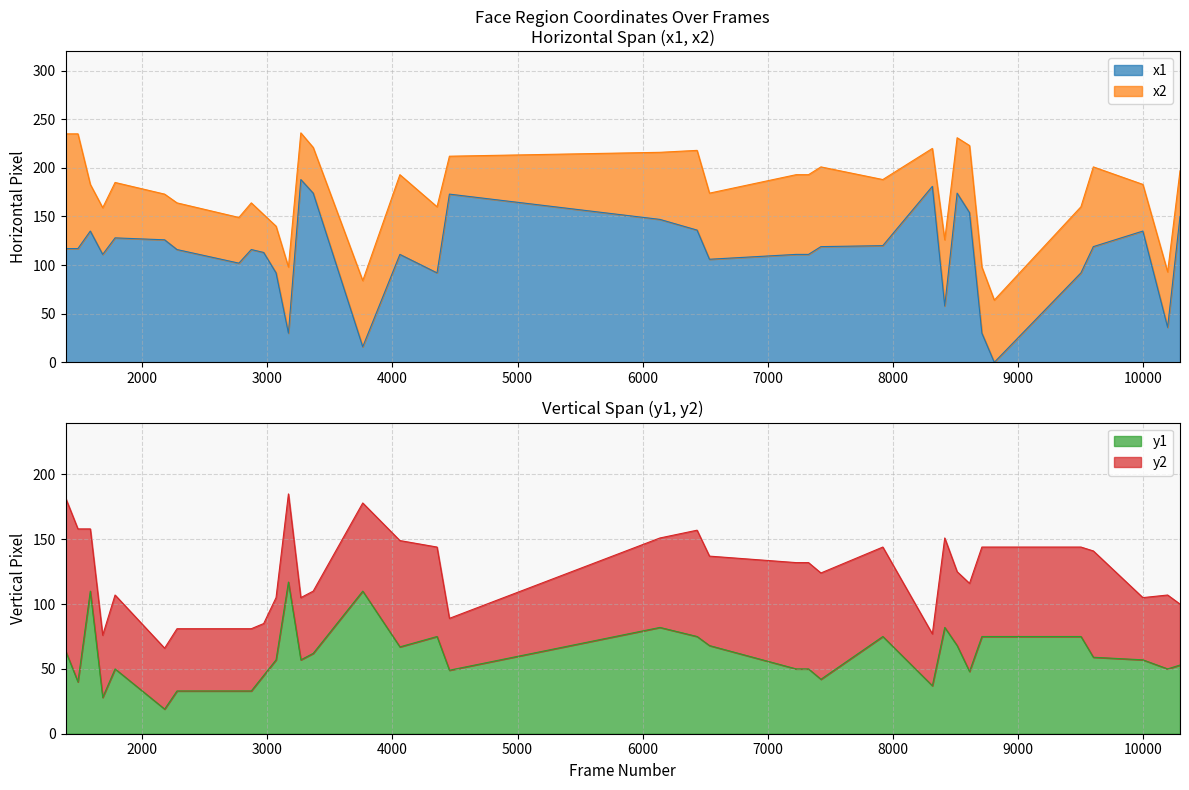

How many distinct data groups are displayed?

4